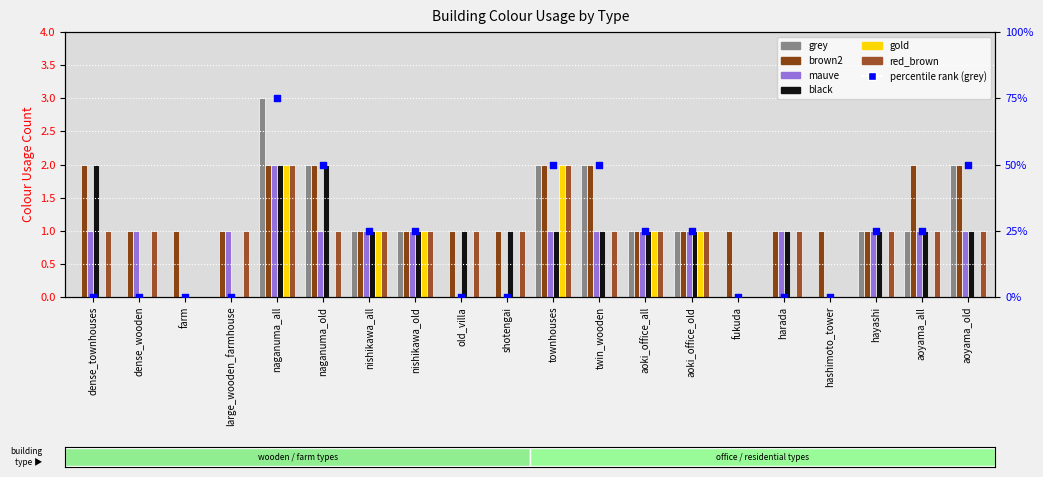

Which series has the largest Y range (max minus min)?

grey